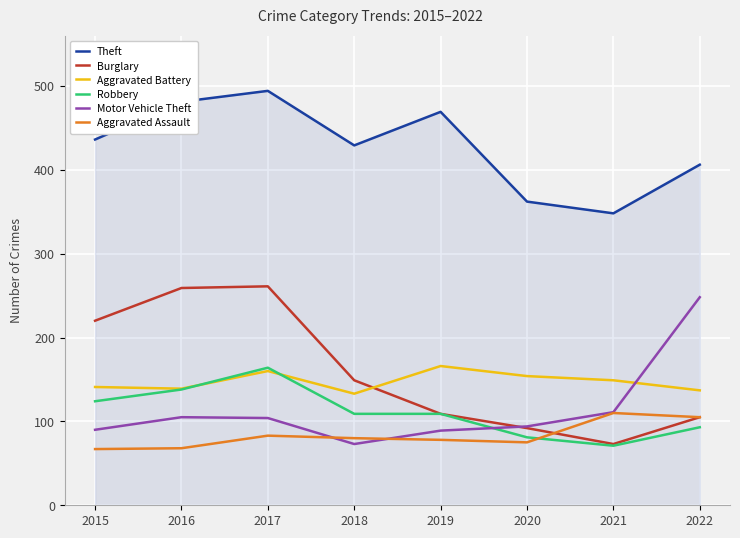

Which series has the largest total across all categories?

Theft